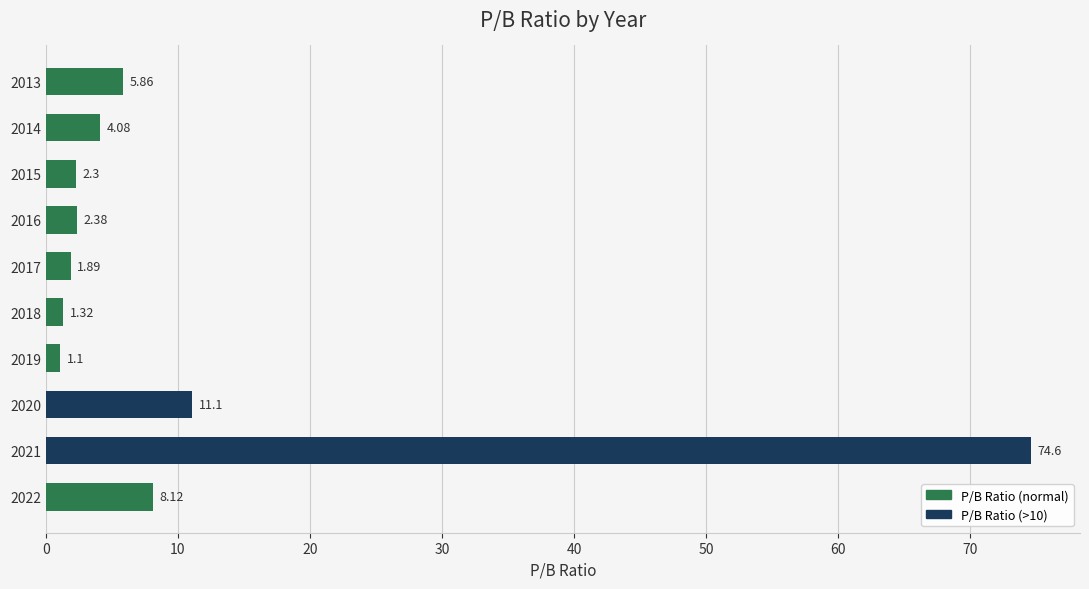

Where is the data nearest to the value 37?

2020